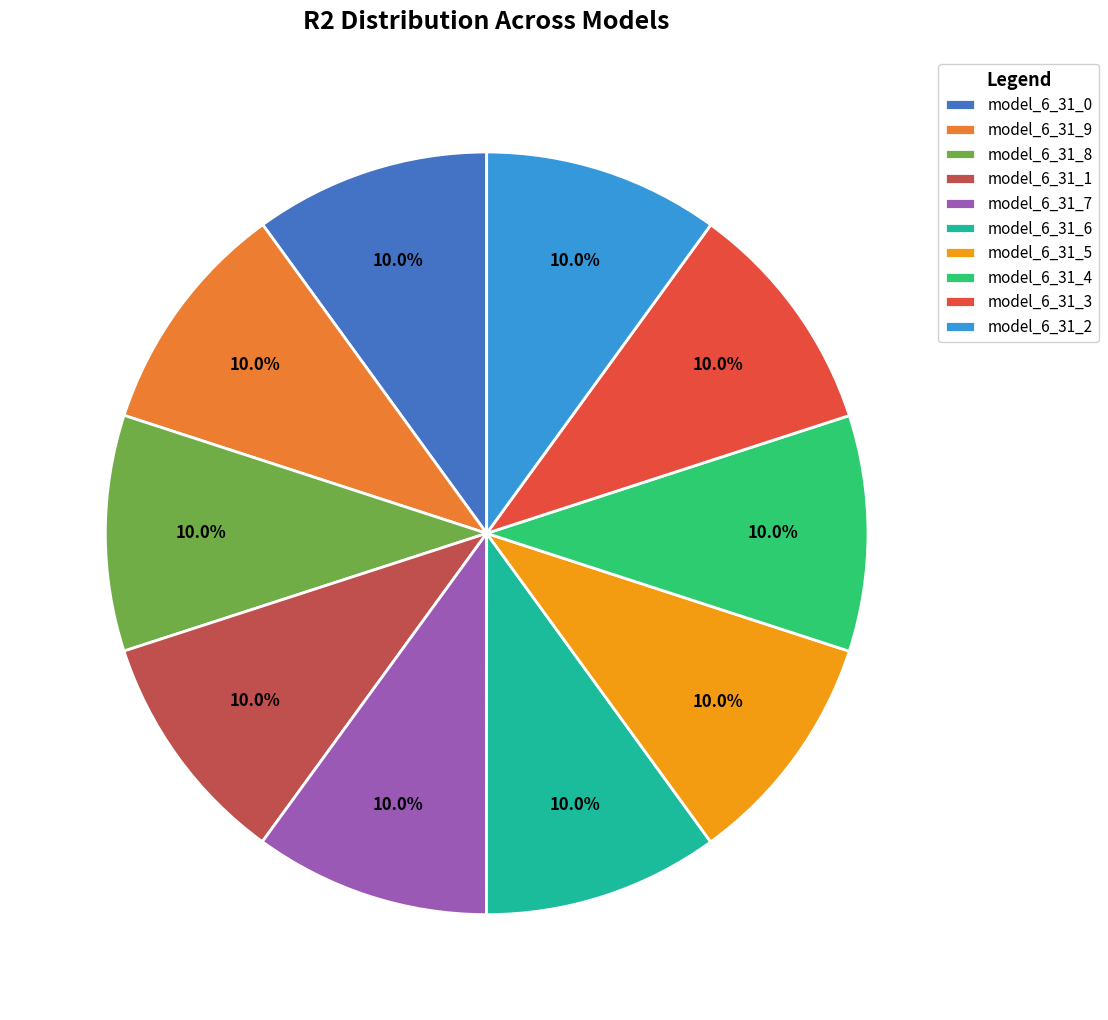

Is there any slice that represents more than half of the pie?

No